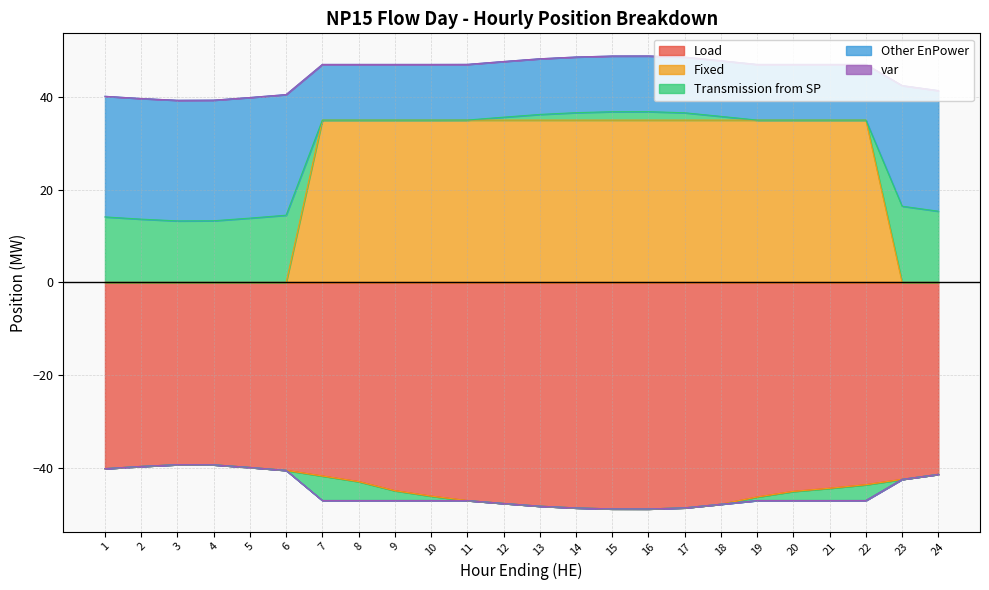

The value of Load at 5 is -24.4. True or false?

False